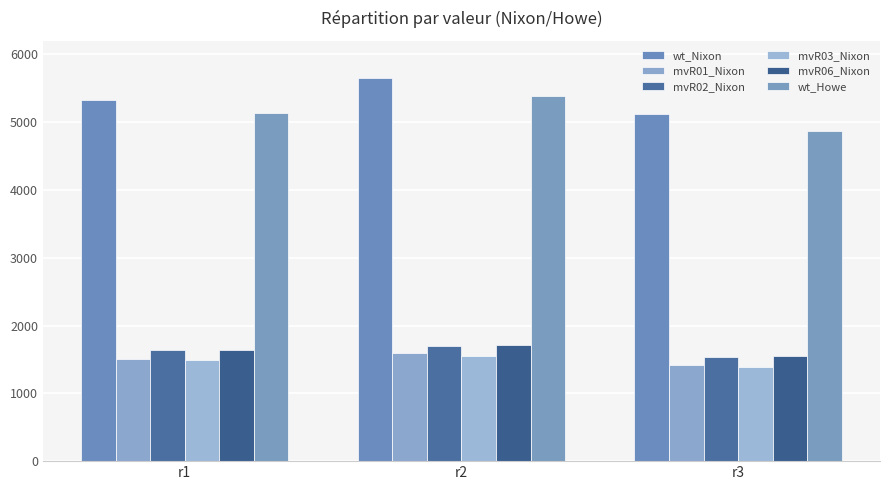

Which series has the widest spread of values?

wt_Nixon